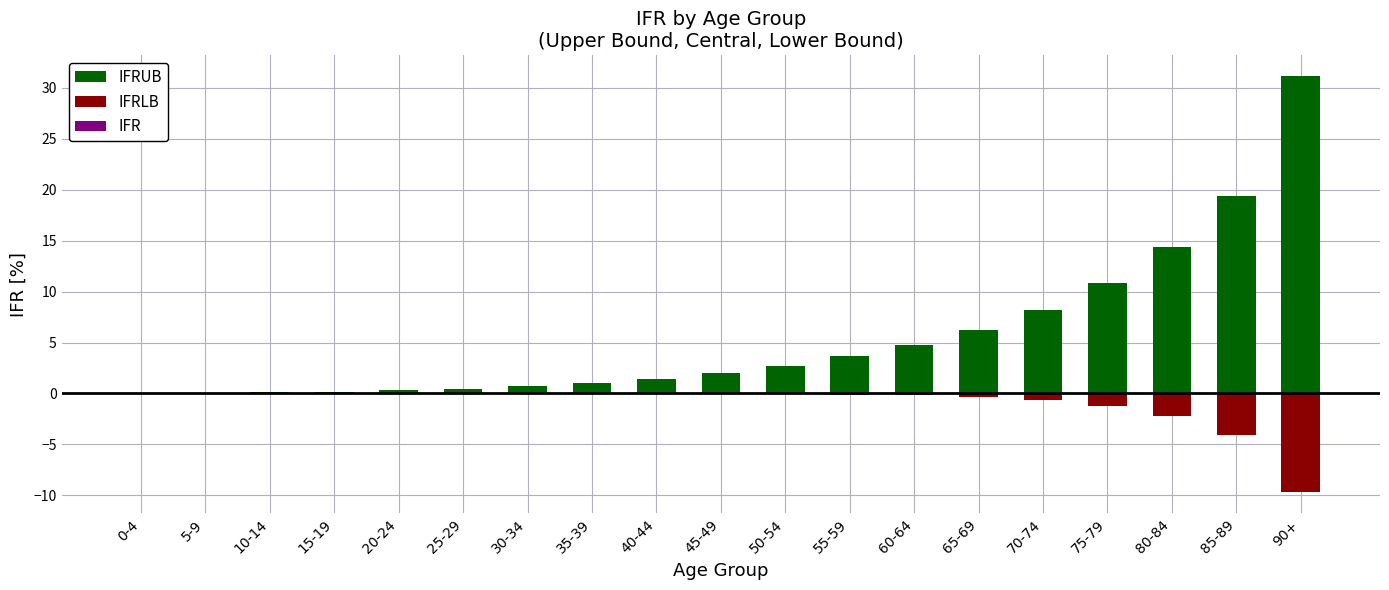

List the labels in order of IFRUB value, smallest first.

0-4, 5-9, 10-14, 15-19, 20-24, 25-29, 30-34, 35-39, 40-44, 45-49, 50-54, 55-59, 60-64, 65-69, 70-74, 75-79, 80-84, 85-89, 90+